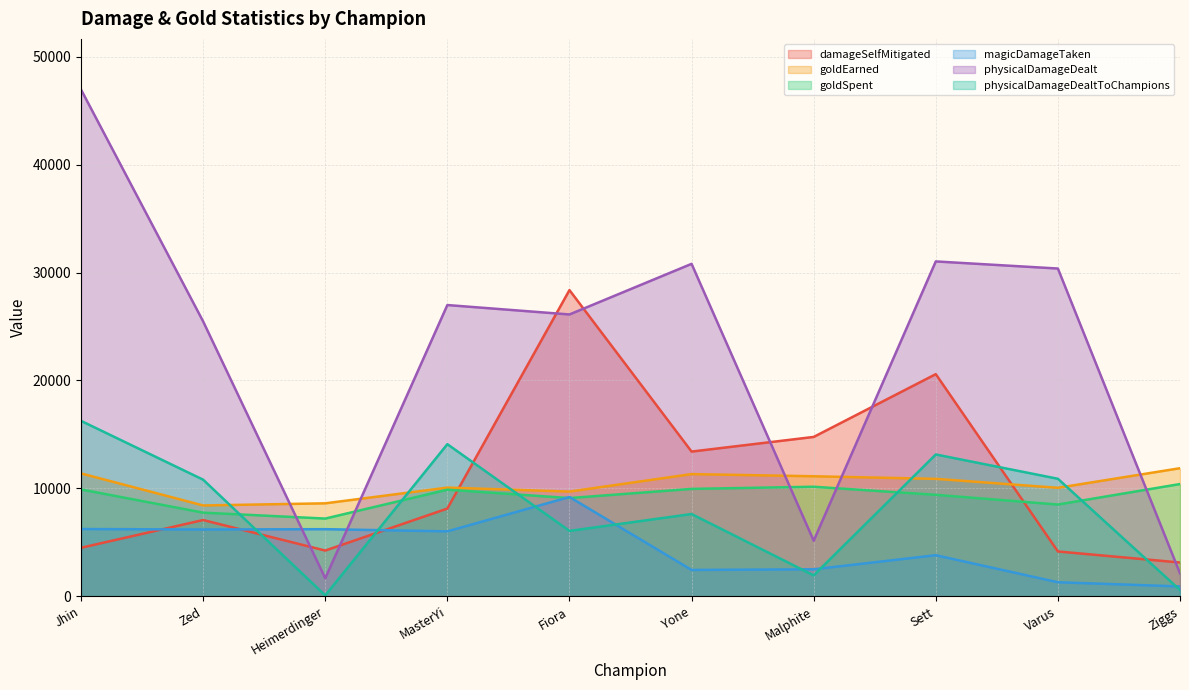

Which series has the largest total across all categories?

physicalDamageDealt